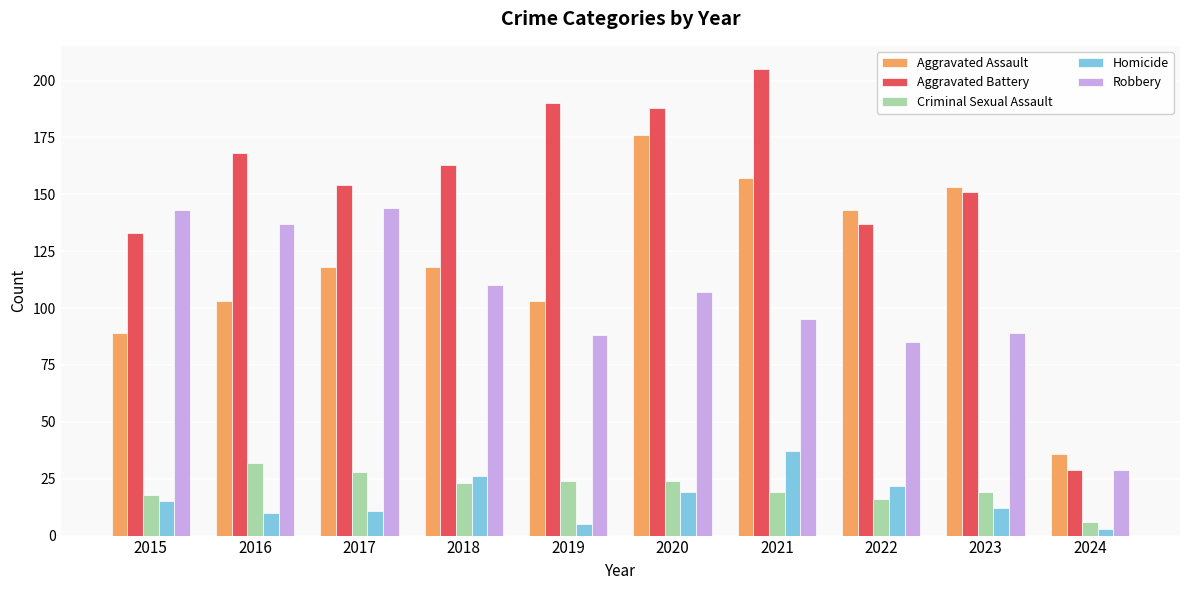

Which series has the largest range (max minus min)?

Aggravated Battery